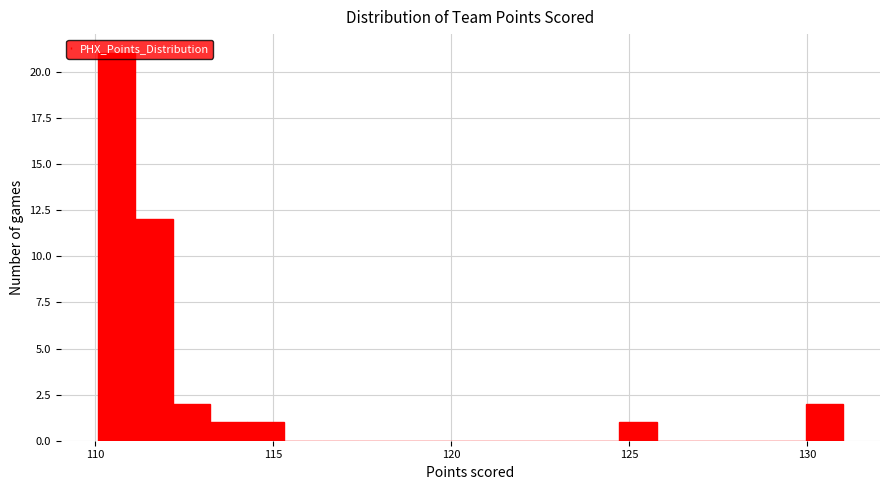

Read against the x-axis, roughly where is the centre of the tallest bar?

110.5